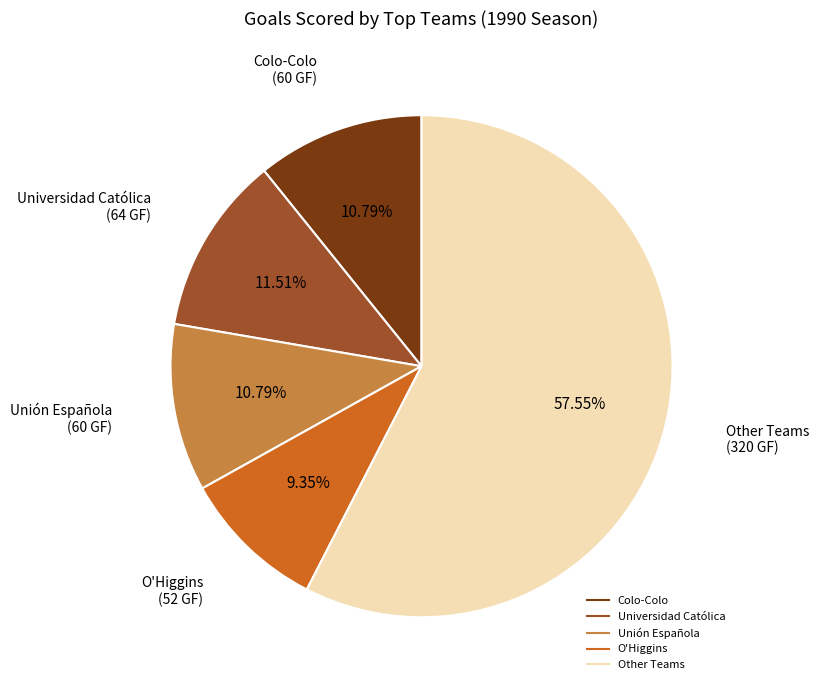

Is there any slice that represents more than half of the pie?

Yes